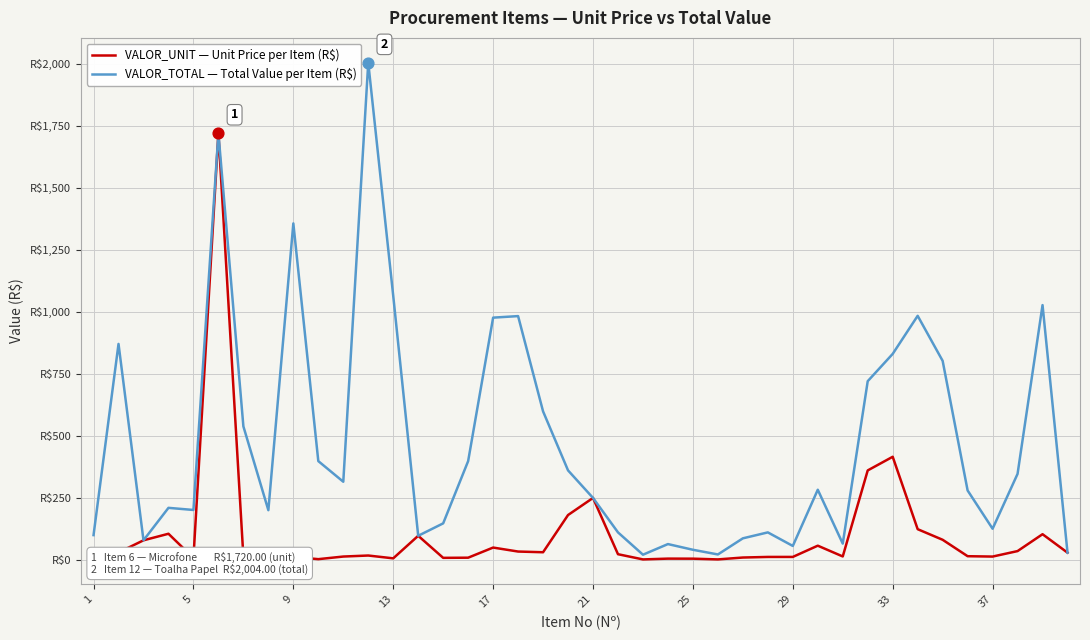

Is this an area chart (filled region under the line)?

No